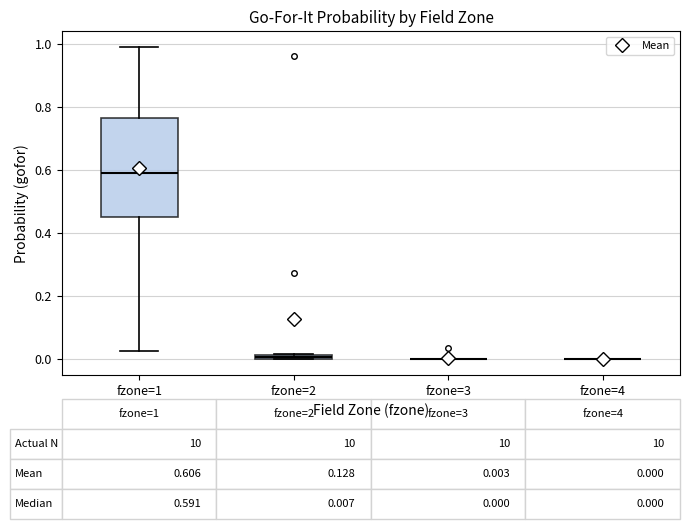

Which box is the tallest, from its lower edge to its upper edge?

fzone=1